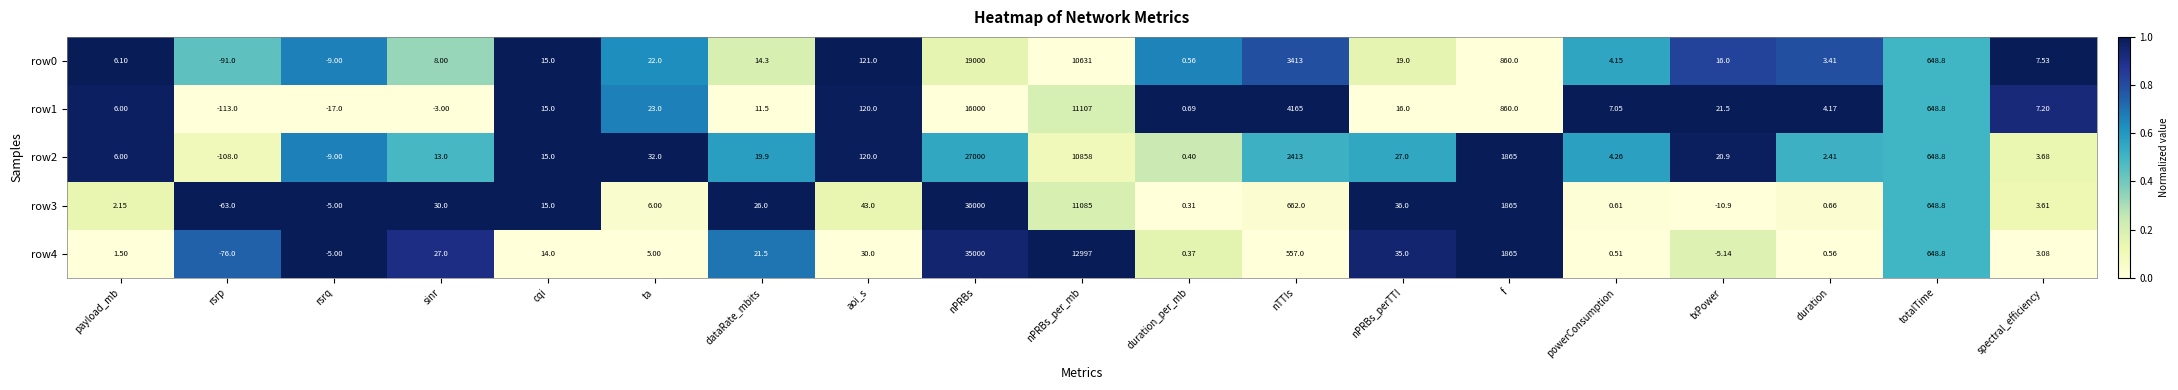

List the labels in order of row3 value, largest first.

nPRBs, nPRBs_per_mb, f, nTTIs, totalTime, aoi_s, nPRBs_perTTI, sinr, dataRate_mbits, cqi, ta, spectral_efficiency, payload_mb, duration, powerConsumption, duration_per_mb, rsrq, txPower, rsrp